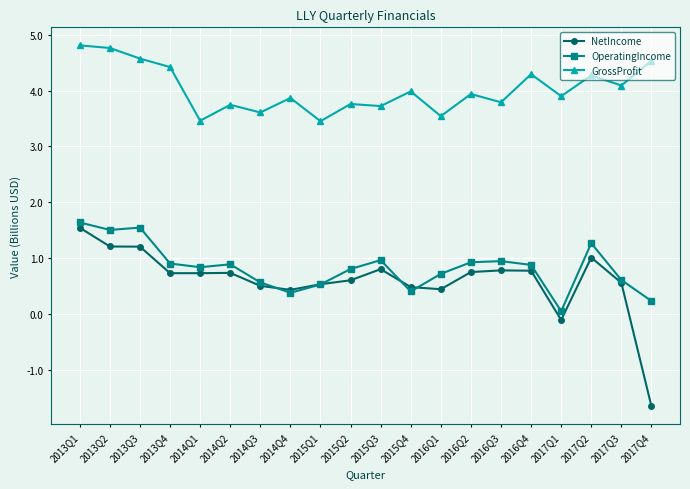

The NetIncome series shows 1.2 at 2013Q2. True or false?

True